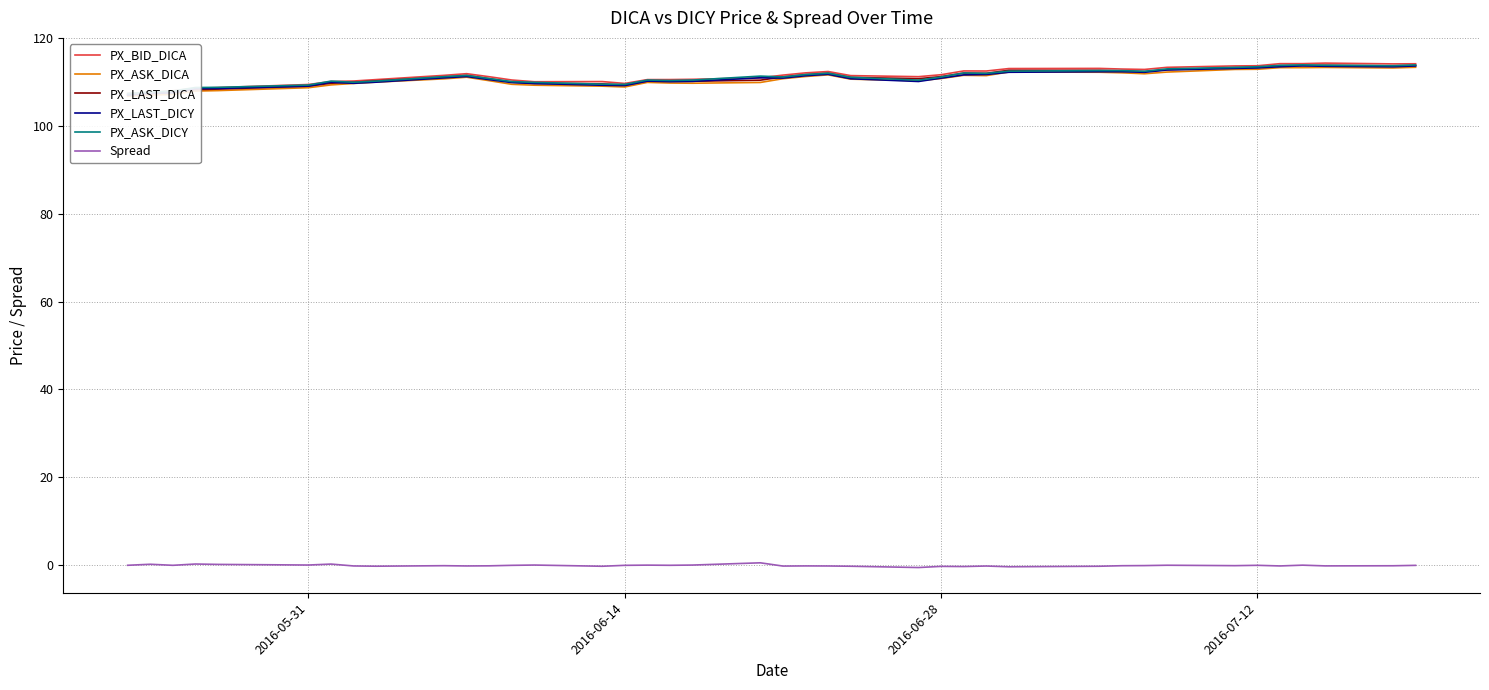

What are all the series names shown in the legend?

PX_BID_DICA, PX_ASK_DICA, PX_LAST_DICA, PX_LAST_DICY, PX_ASK_DICY, Spread